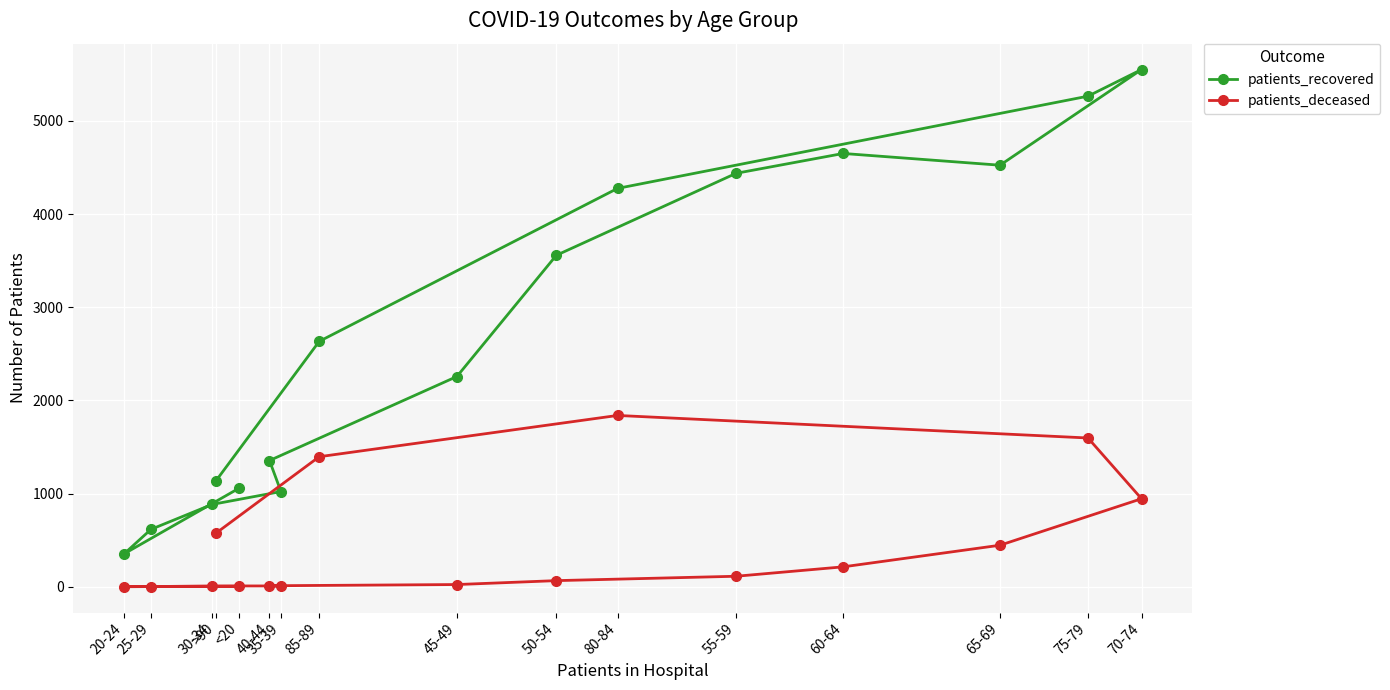

True or false: patients_deceased and patients_recovered intersect in this chart.

False